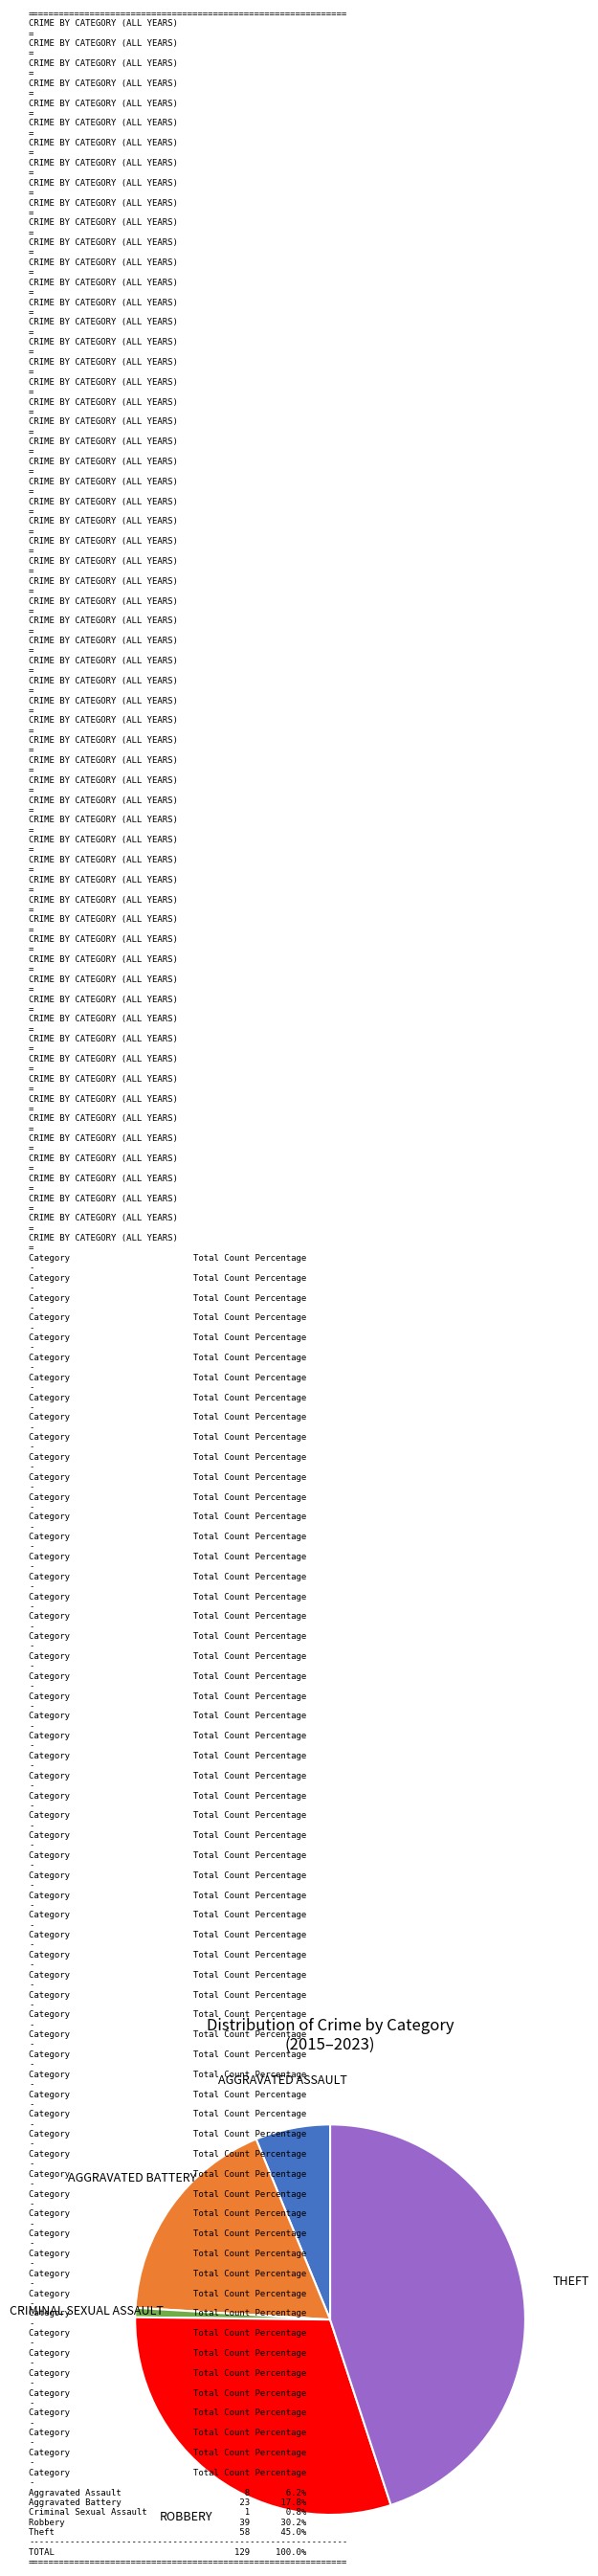

Is there a majority slice in this chart?

No